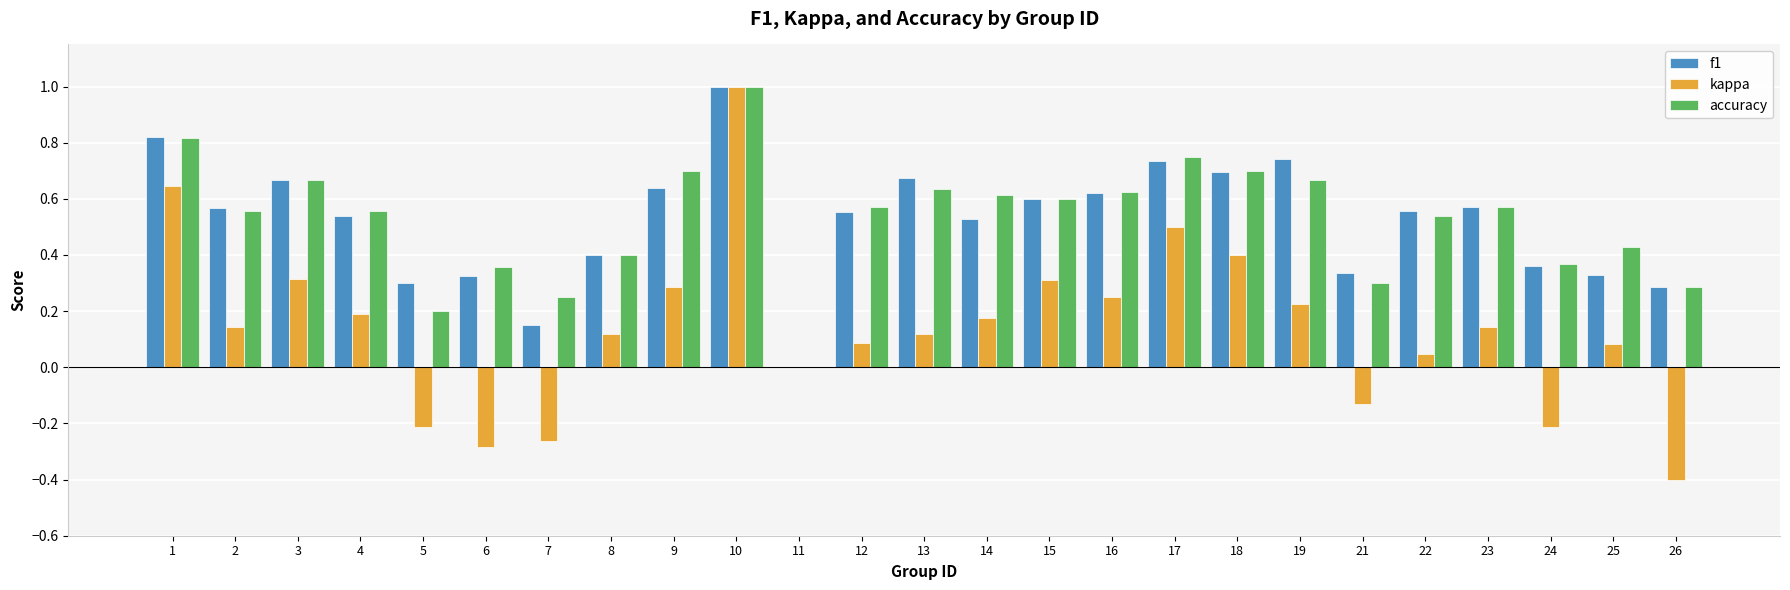

The f1 series shows 0.6 at 9. True or false?

True